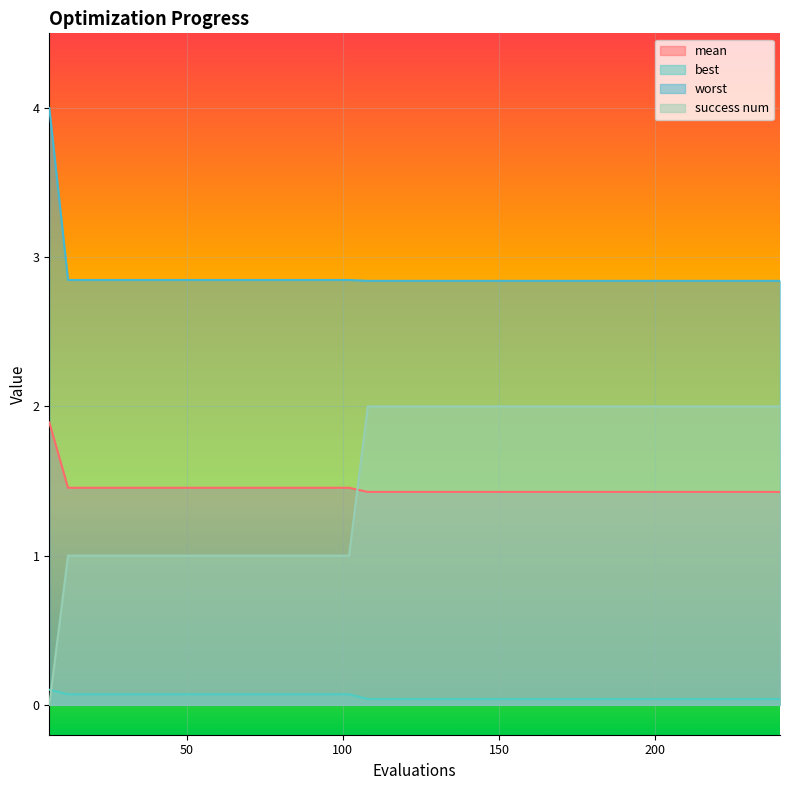

Which has a higher value, 180 or 102?

102